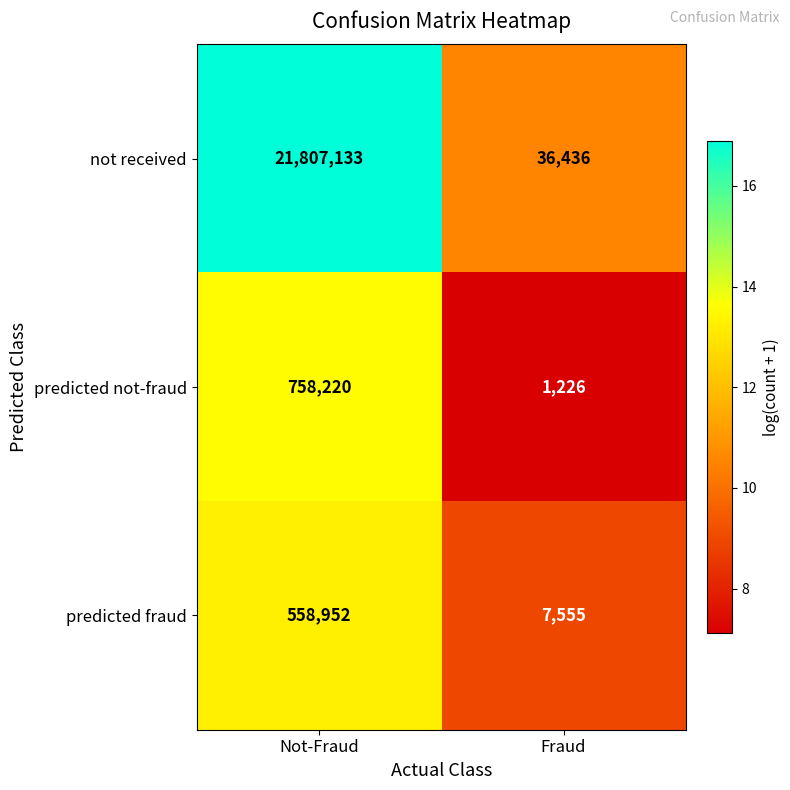

At which category does the chart reach its minimum across all series?

Fraud